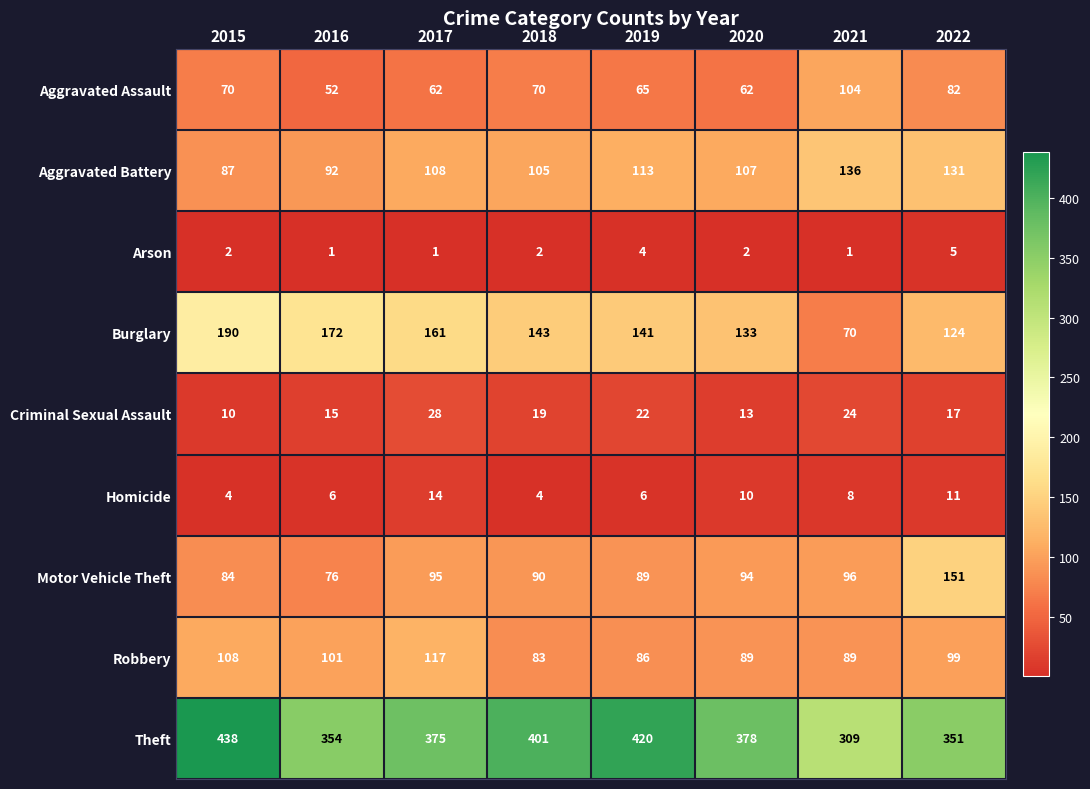

List the labels in order of Motor Vehicle Theft value, largest first.

2022, 2021, 2017, 2020, 2018, 2019, 2015, 2016